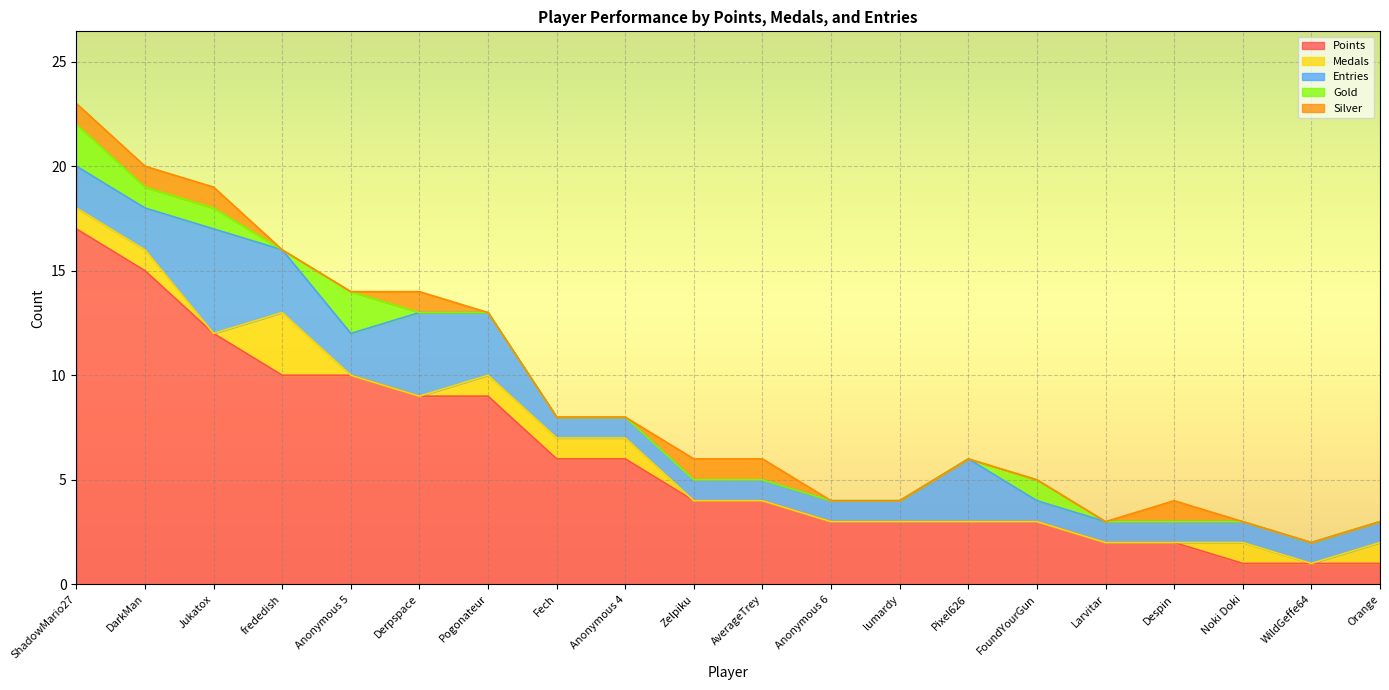

In Entries, how many points are higher than both neighbors (excluding endpoints)?

3